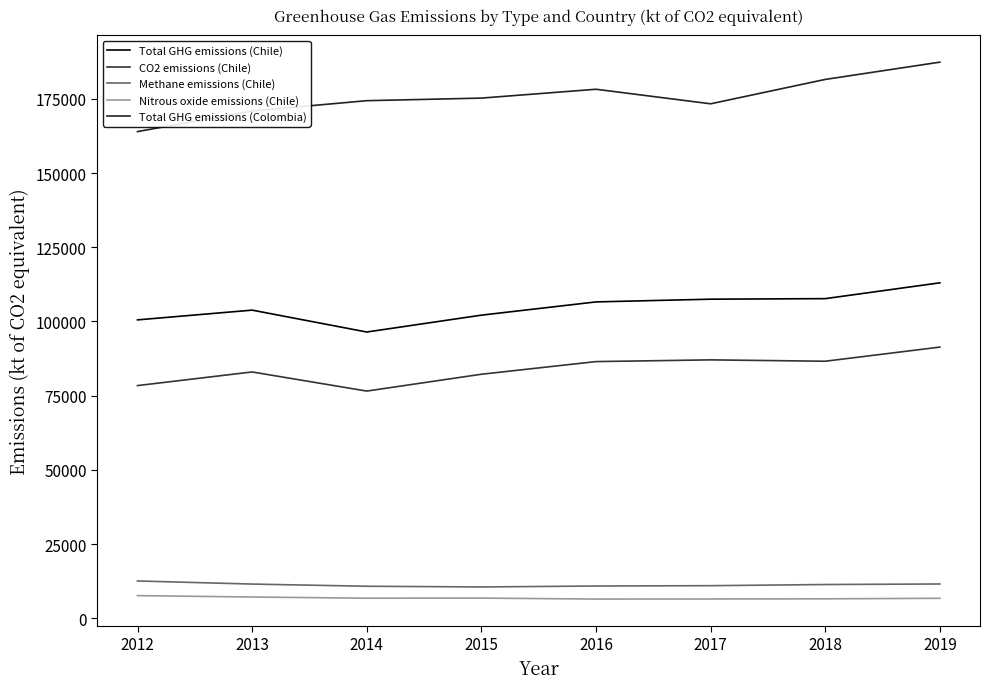

What are all the series names shown in the legend?

Total GHG emissions (Chile), CO2 emissions (Chile), Methane emissions (Chile), Nitrous oxide emissions (Chile), Total GHG emissions (Colombia)